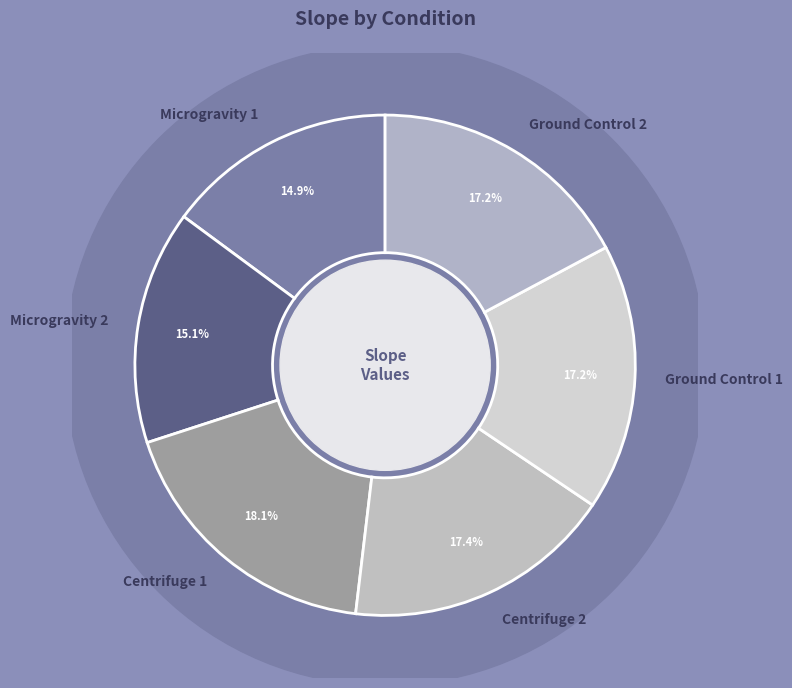

Which category has the biggest portion of the pie?

1g_in-flight_reference_centrifuge_1